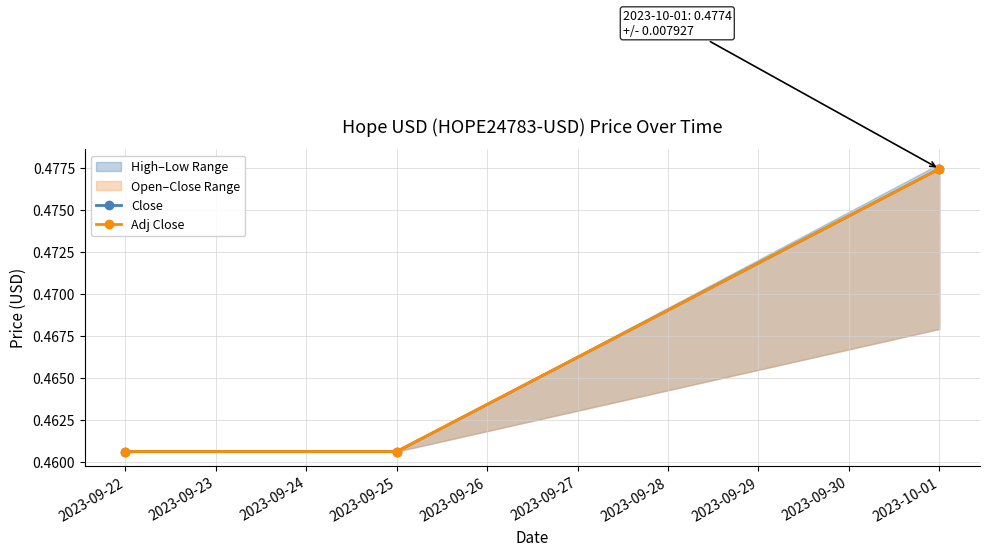

Between 2023-09-22 and 2023-09-25, which series saw the biggest shift?

Close